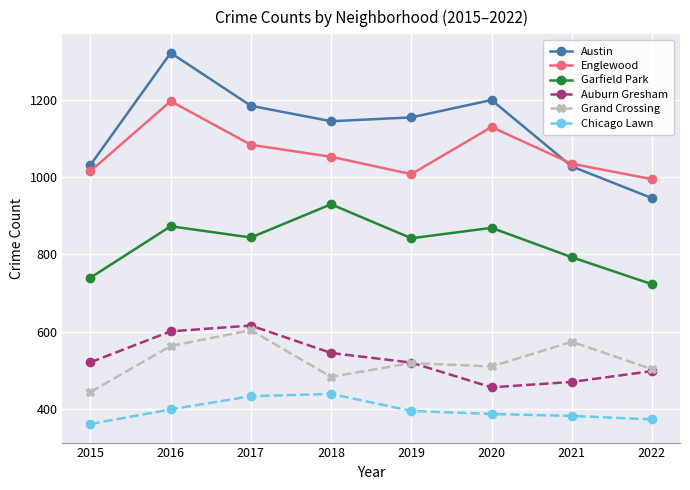

At which label does Grand Crossing reach its minimum?

2015